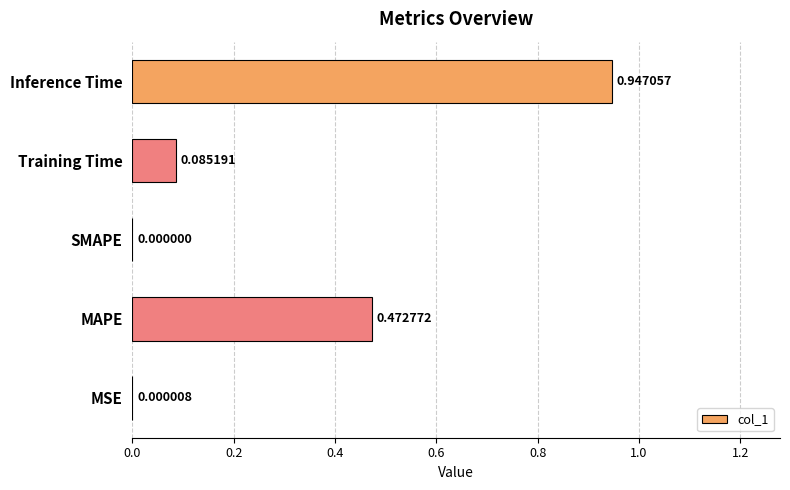

Between Inference Time and SMAPE, which is larger?

Inference Time